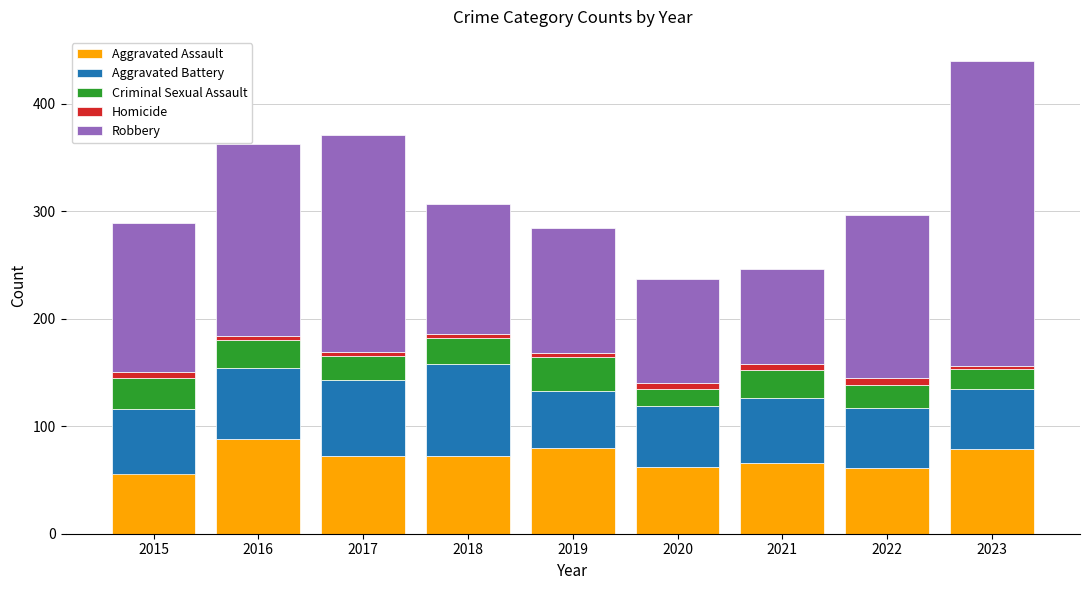

What is the lowest value of the Aggravated Assault series?

56